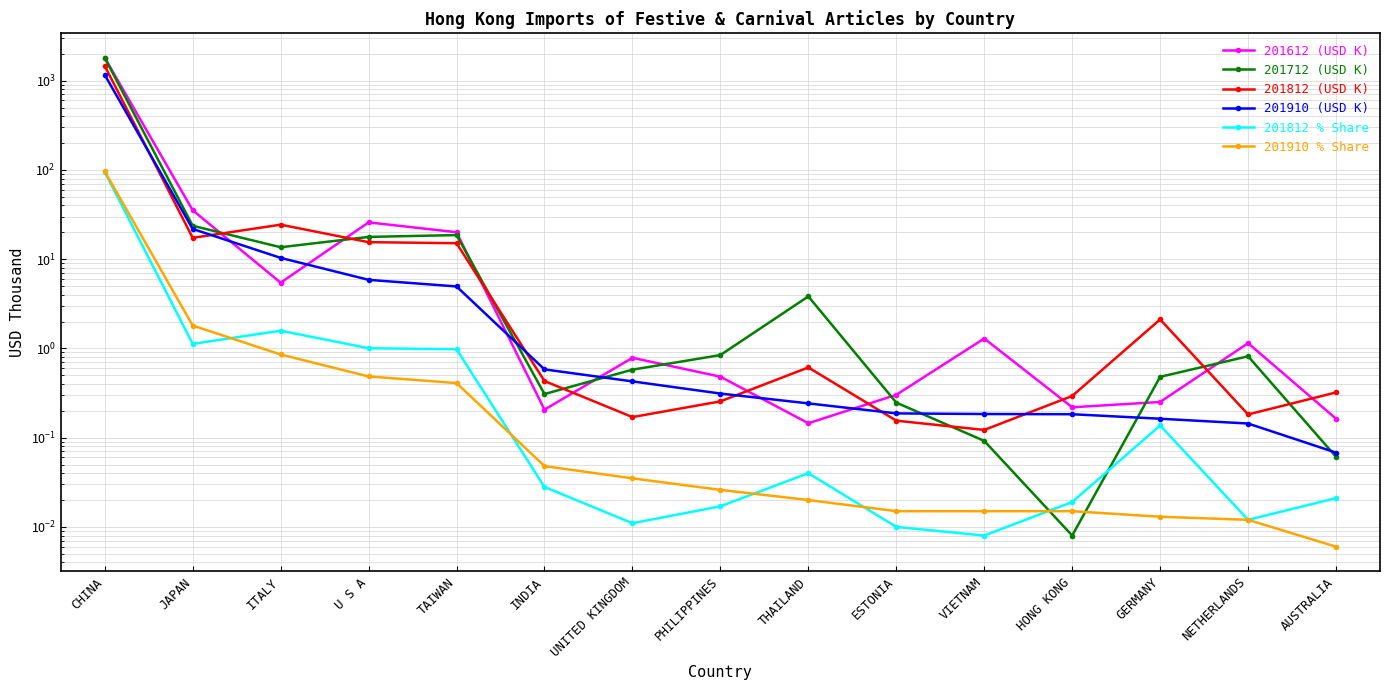

What is the approximate value of 201612 (USD K) at VIETNAM?

1.3